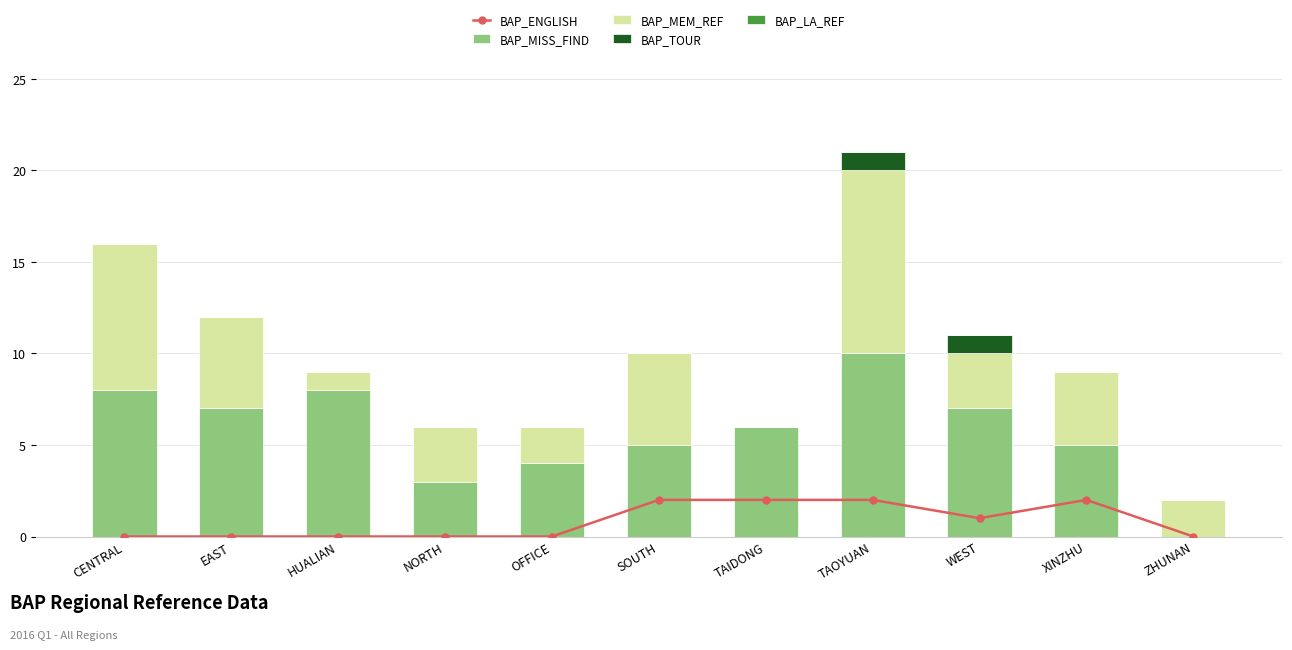

The value of BAP_MISS_FIND at CENTRAL is 8. True or false?

True